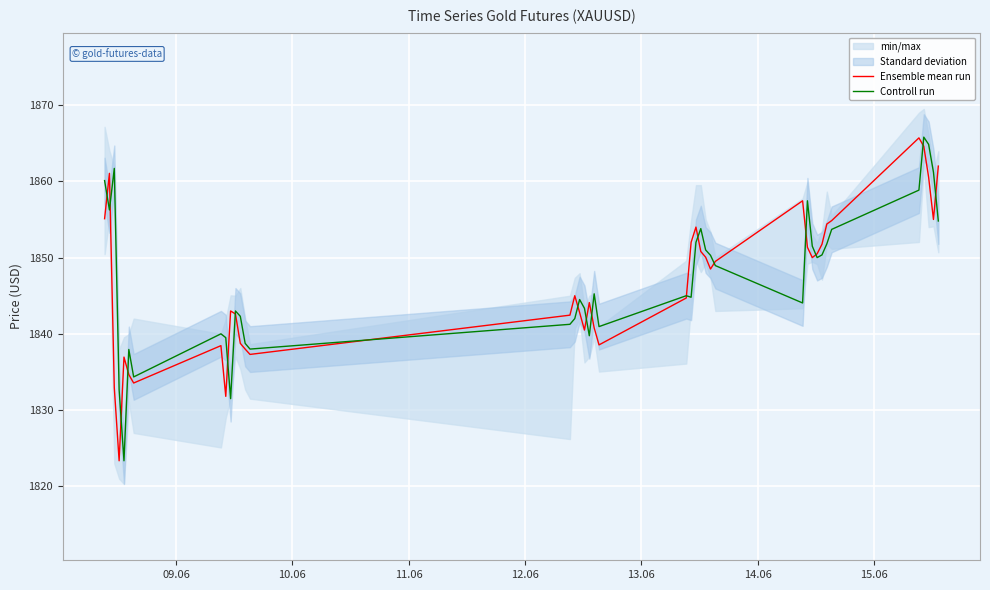

True or false: Ensemble mean run has more than 0 points higher than both neighbors.

True